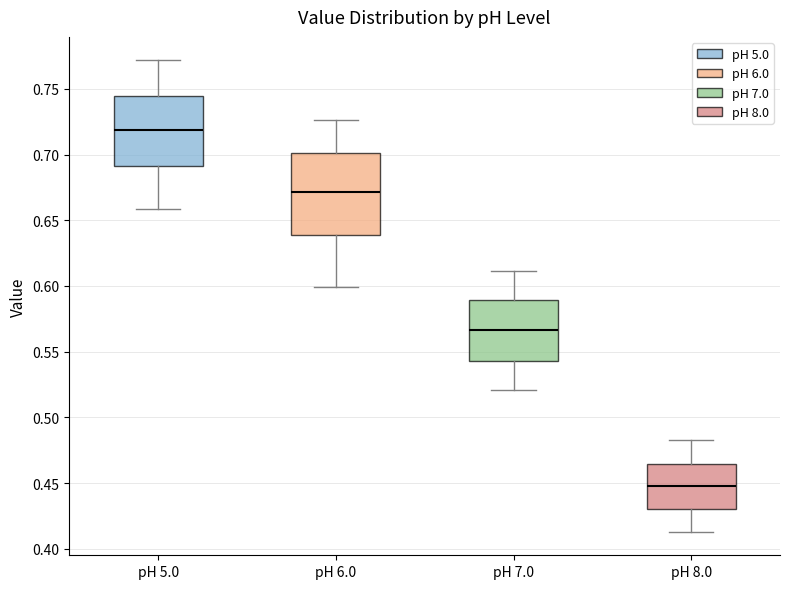

Where does the upper whisker of the box for pH 6.0 end on the y-axis? The values are not printed on the chart, so give them approximately, as read against the axis.

0.725